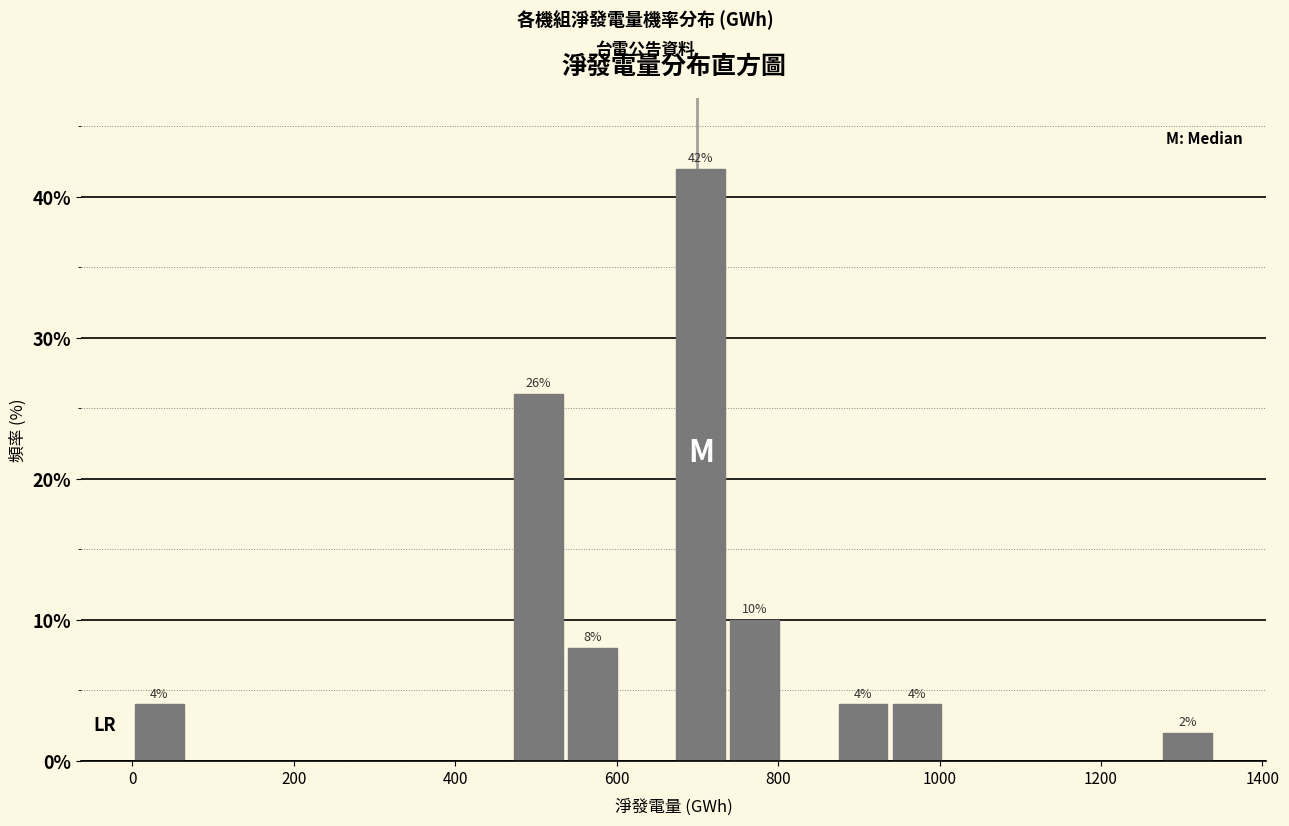

Read against the x-axis, roughly where is the centre of the tallest bar?

700